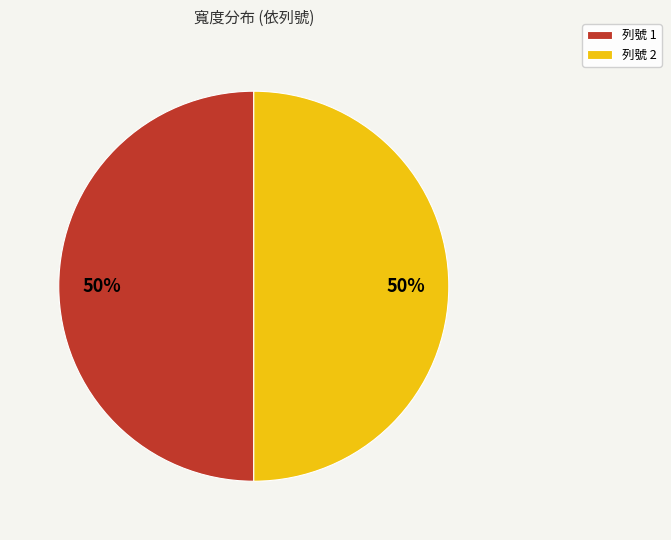

To the nearest percent, what is the average slice percentage?

50%